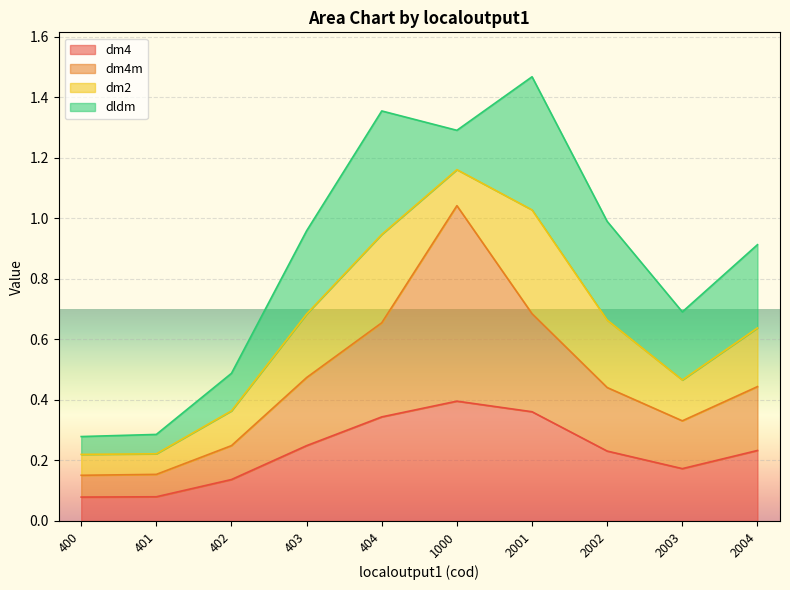

What is the value of the dm4 point at the 1st from the left?

0.1